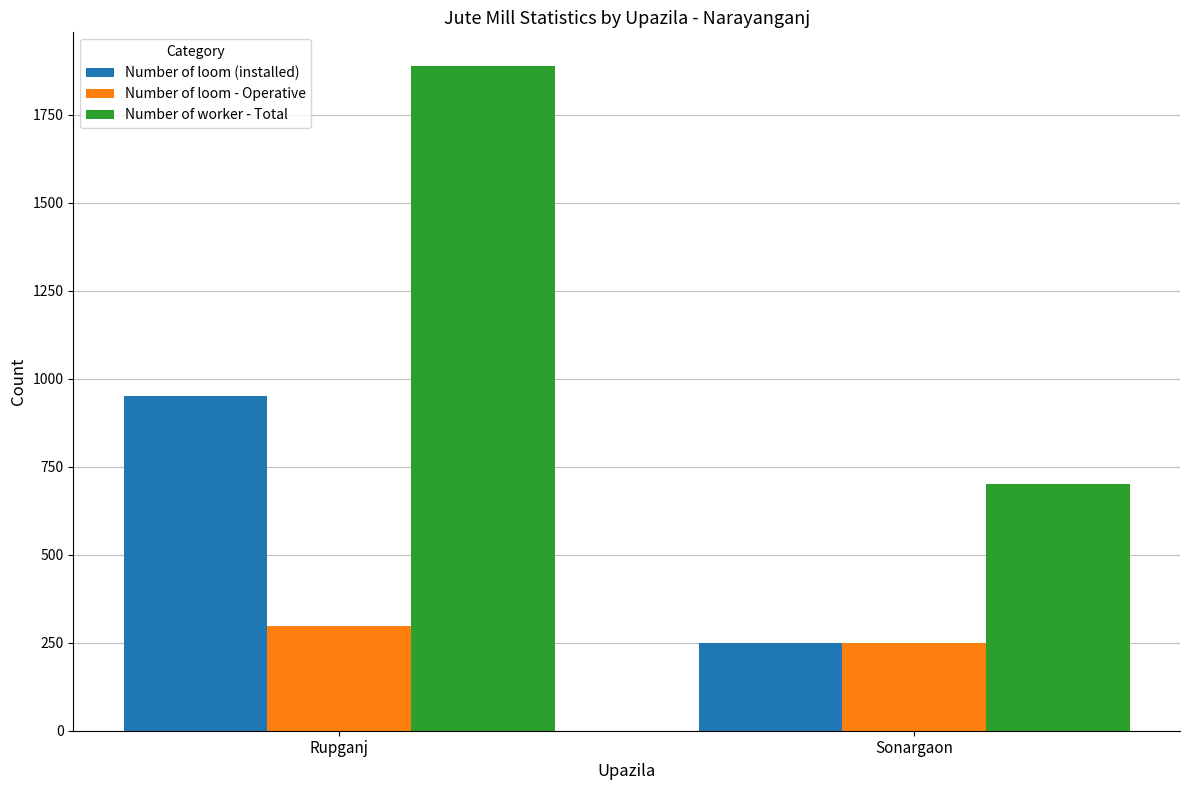

What is the label of the 2nd bar from the left?

Sonargaon